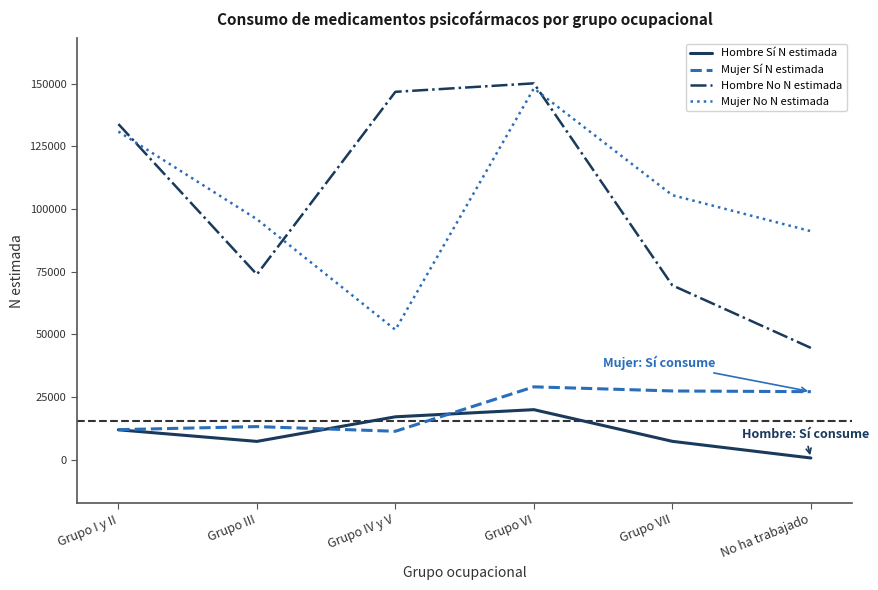

Between Grupo III and Grupo VI, which series saw the biggest shift?

Hombre No N estimada